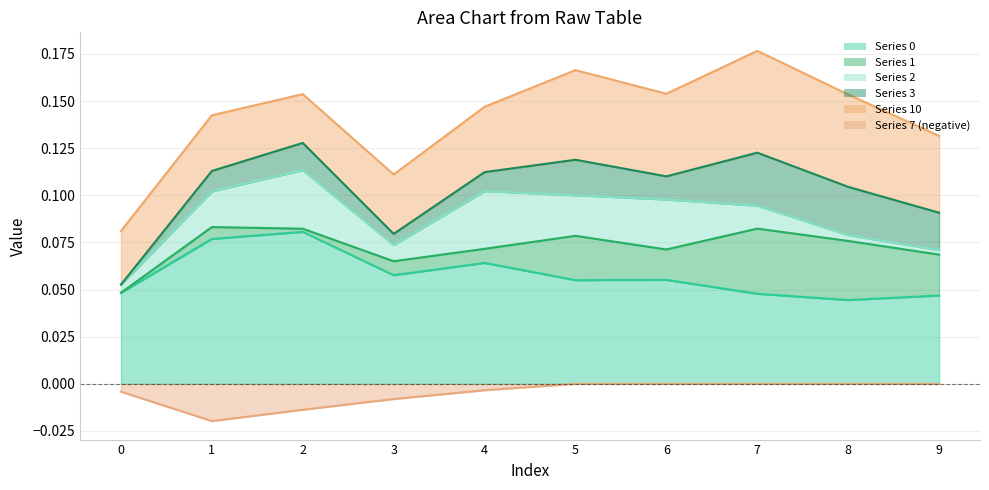

Where is 10 nearest to the value 0?

2